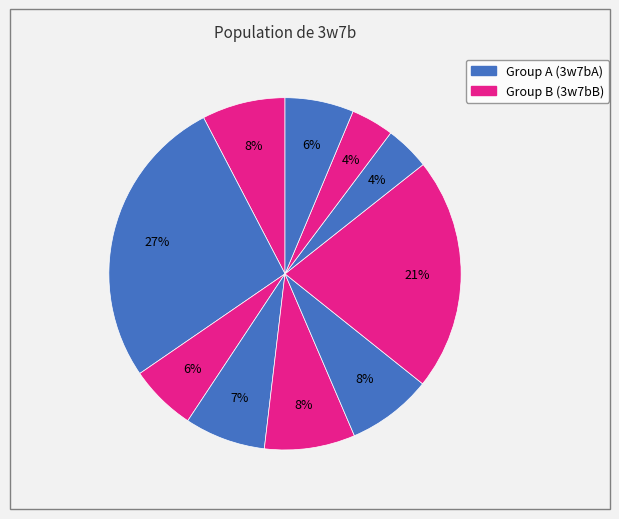

How many segments does this pie chart have?

10